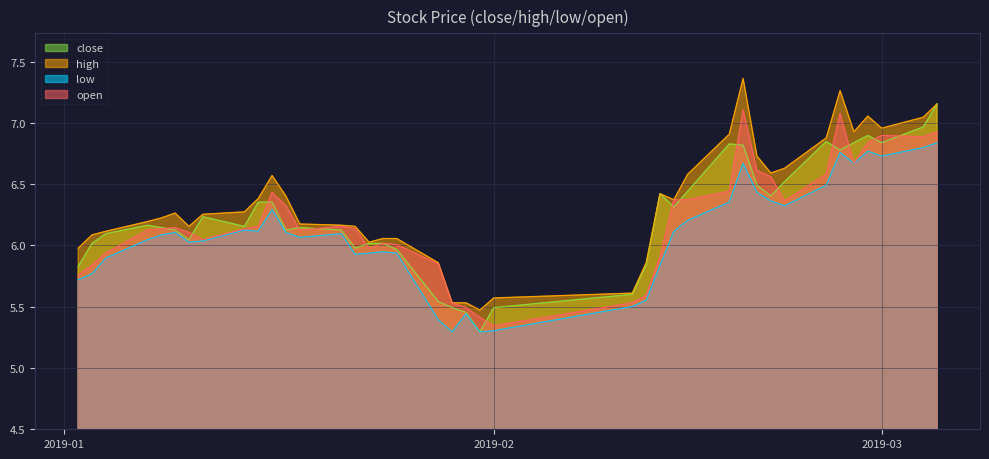

Reading left to right, list all the values displayed in this chart.

close: 5.8	6.0	6.1	6.2	6.1	6.1	6.0	6.2	6.2	6.4	6.4	6.1	6.1	6.1	6.0	6.0	6.0	6.0	5.5	5.5	5.5	5.3	5.5	5.6	5.8	6.4	6.3	6.4	6.8	6.8	6.5	6.4	6.5	6.8	6.8	6.8	6.9	6.8	7.0	7.2
high: 6.0	6.1	6.1	6.2	6.2	6.3	6.2	6.3	6.3	6.4	6.6	6.4	6.2	6.2	6.2	6.0	6.1	6.1	5.9	5.5	5.5	5.5	5.6	5.6	5.9	6.4	6.4	6.6	6.9	7.4	6.7	6.6	6.6	6.9	7.3	6.9	7.1	7.0	7.0	7.2
low: 5.7	5.8	5.9	6.0	6.1	6.1	6.0	6.0	6.1	6.1	6.3	6.1	6.1	6.1	5.9	5.9	5.9	5.9	5.4	5.3	5.4	5.3	5.3	5.5	5.6	5.8	6.1	6.2	6.4	6.7	6.4	6.4	6.3	6.5	6.8	6.7	6.8	6.7	6.8	6.8
open: 5.8	5.8	5.9	6.1	6.1	6.1	6.1	6.0	6.1	6.2	6.4	6.3	6.1	6.2	6.1	6.0	6.0	6.0	5.8	5.5	5.5	5.4	5.3	5.5	5.6	5.9	6.4	6.4	6.4	7.1	6.6	6.6	6.4	6.6	7.1	6.7	6.8	6.9	6.9	6.9